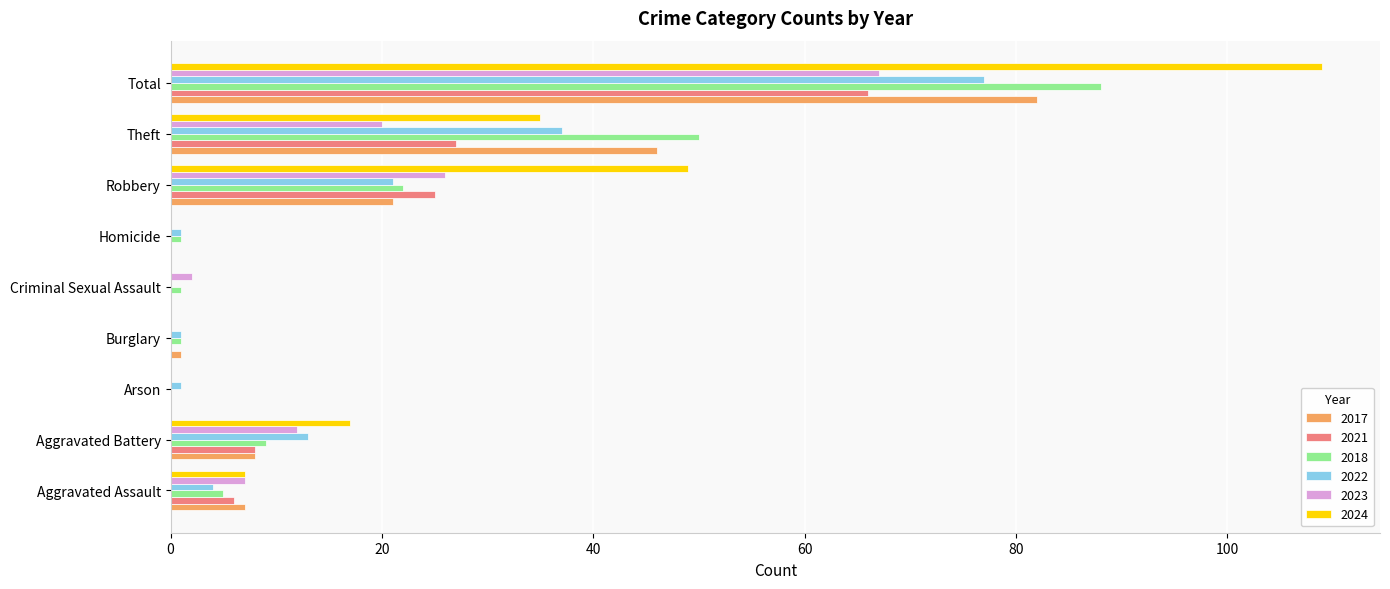

What are all the series names shown in the legend?

2017, 2021, 2018, 2022, 2023, 2024